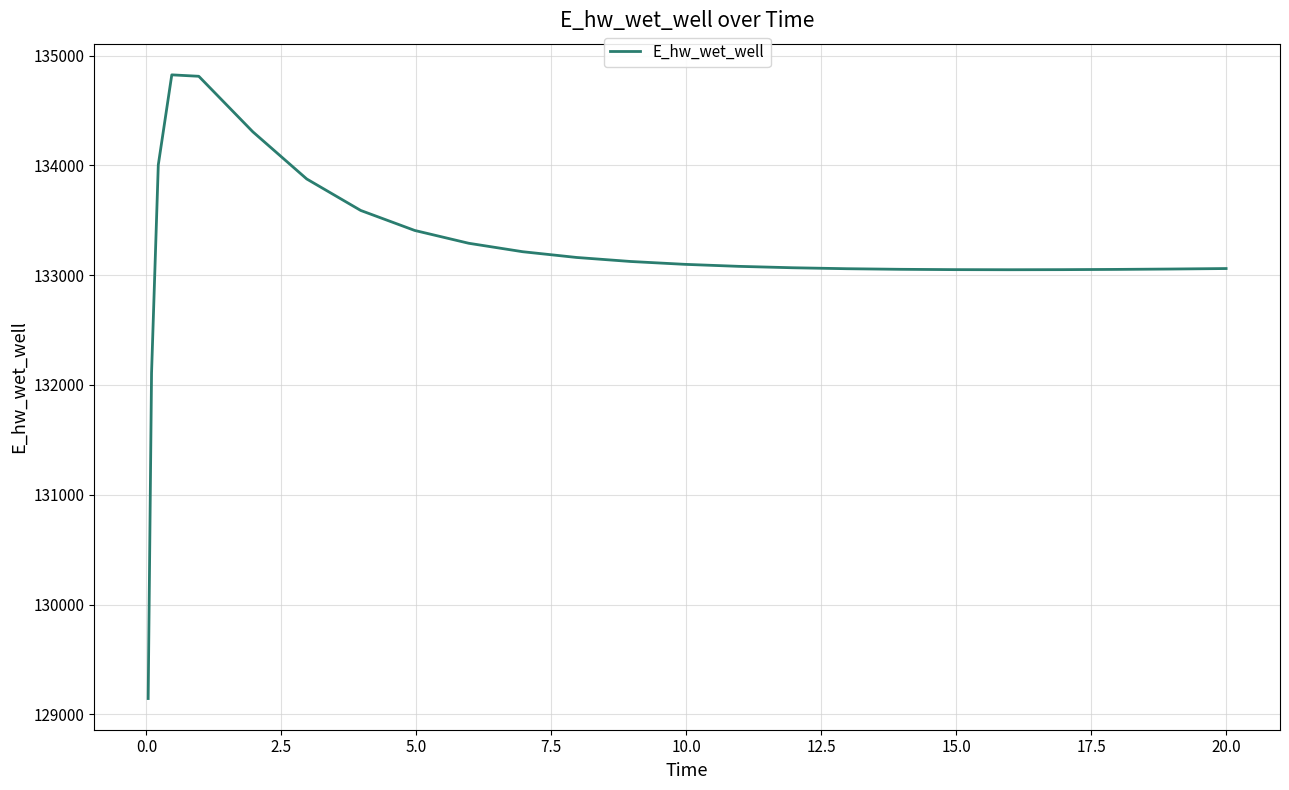

What is the minimum value shown in the chart?

129143.7